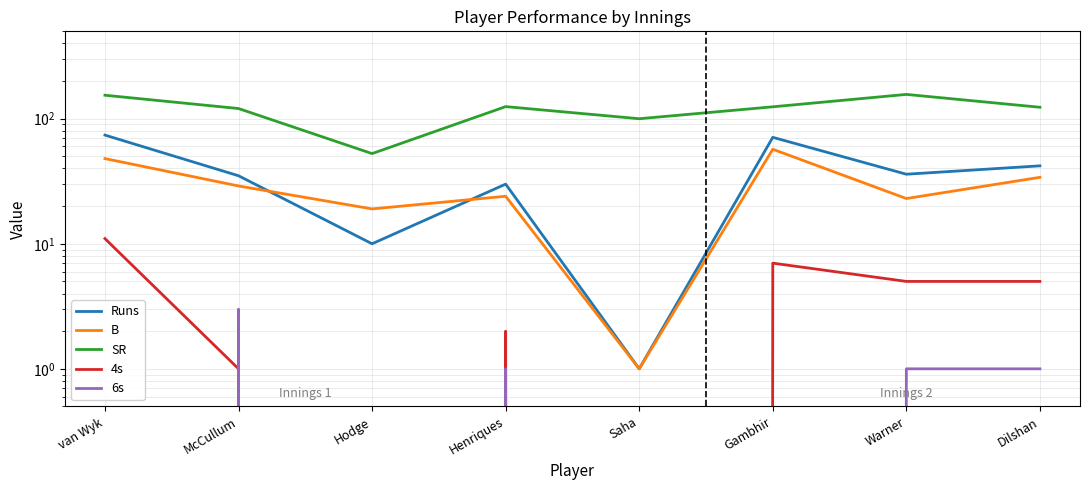

Reading right to left, extract all data points from this chart.

Runs: Dilshan=42.0	Warner=36.0	Gambhir=71.0	Saha=1.0	Henriques=30.0	Hodge=10.0	McCullum=35.0	van Wyk=74.0
B: Dilshan=34.0	Warner=23.0	Gambhir=57.0	Saha=1.0	Henriques=24.0	Hodge=19.0	McCullum=29.0	van Wyk=48.0
SR: Dilshan=123.5	Warner=156.5	Gambhir=124.6	Saha=100.0	Henriques=125.0	Hodge=52.6	McCullum=120.7	van Wyk=154.2
4s: Dilshan=5.0	Warner=5.0	Gambhir=7.0	Saha=0.0	Henriques=2.0	Hodge=0.0	McCullum=1.0	van Wyk=11.0
6s: Dilshan=1.0	Warner=1.0	Gambhir=0.0	Saha=0.0	Henriques=1.0	Hodge=0.0	McCullum=3.0	van Wyk=0.0